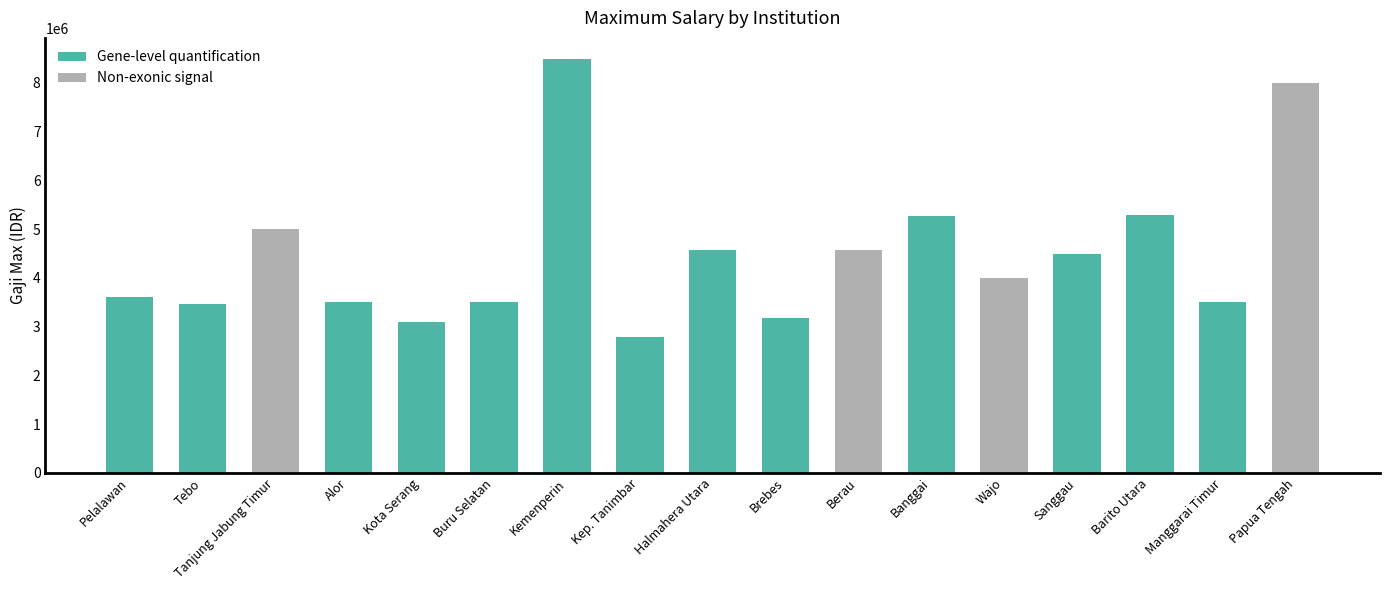

What position from the right is Banggai?

6